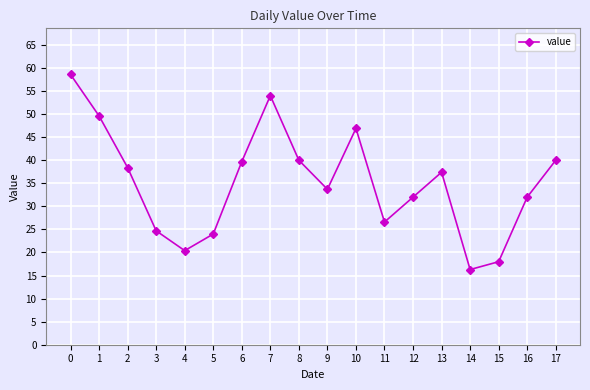

Which has a higher value, 12 or 6?

6